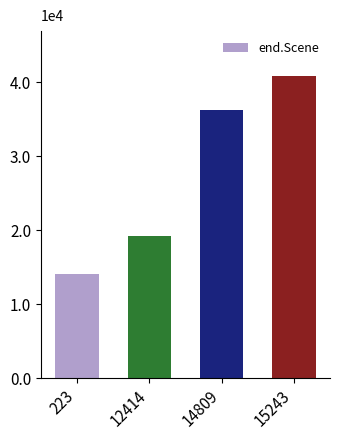

Are the bars horizontal?

No